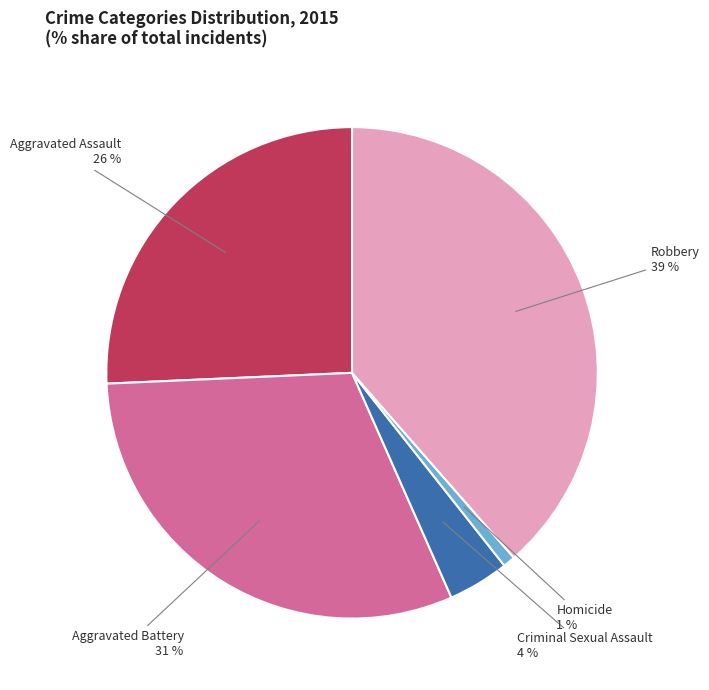

What is the largest slice in the pie chart?

Robbery